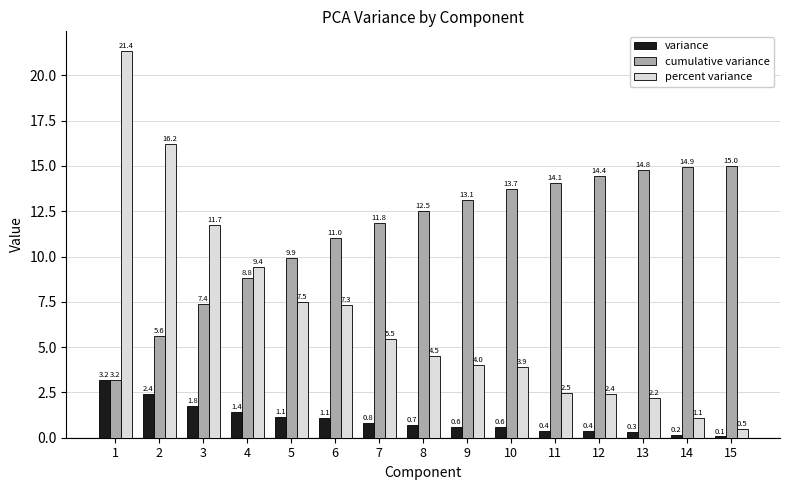

Reading left to right, what are all the values shown in this chart?

variance: 1=3.2	2=2.4	3=1.8	4=1.4	5=1.1	6=1.1	7=0.8	8=0.7	9=0.6	10=0.6	11=0.4	12=0.4	13=0.3	14=0.2	15=0.1
cumulative variance: 1=3.2	2=5.6	3=7.4	4=8.8	5=9.9	6=11.0	7=11.8	8=12.5	9=13.1	10=13.7	11=14.1	12=14.4	13=14.8	14=14.9	15=15.0
percent variance: 1=21.4	2=16.2	3=11.7	4=9.4	5=7.5	6=7.3	7=5.5	8=4.5	9=4.0	10=3.9	11=2.5	12=2.4	13=2.2	14=1.1	15=0.5